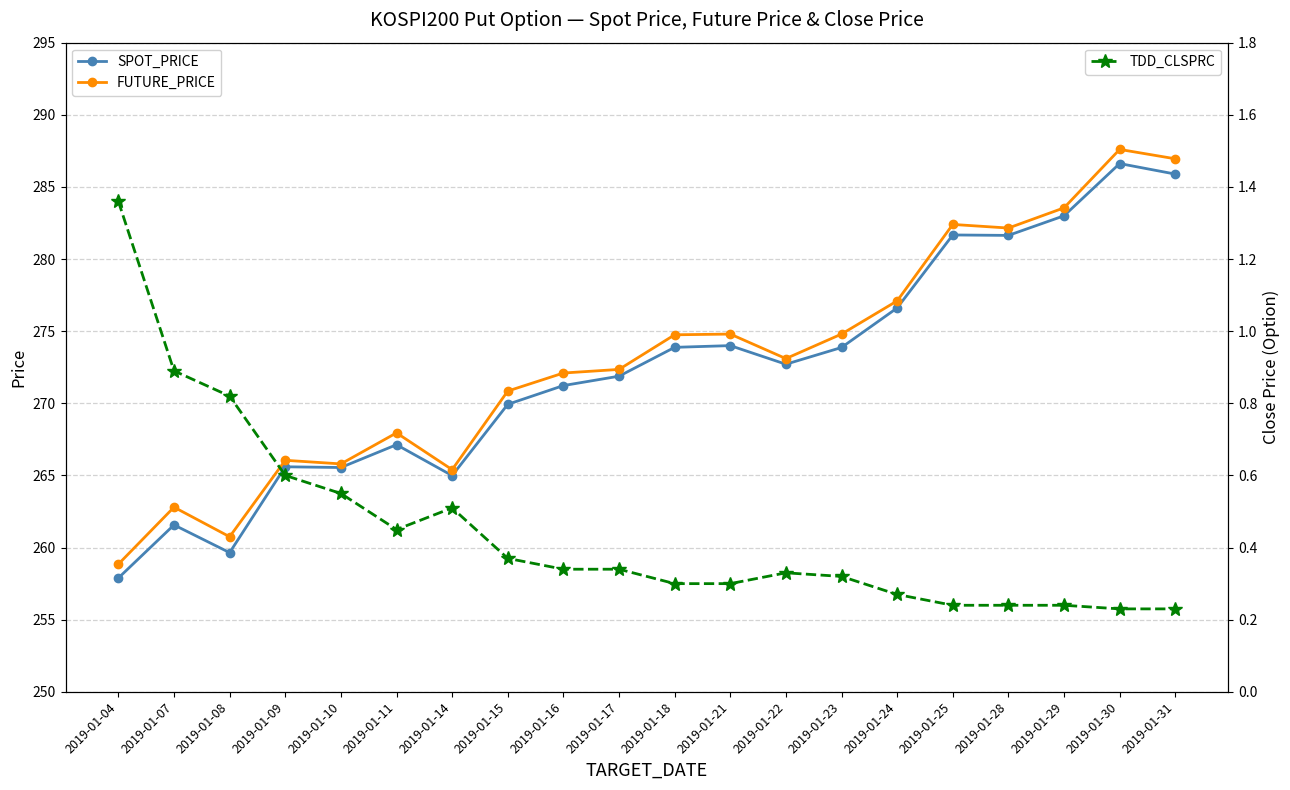

What is the maximum value for SPOT_PRICE?

286.6